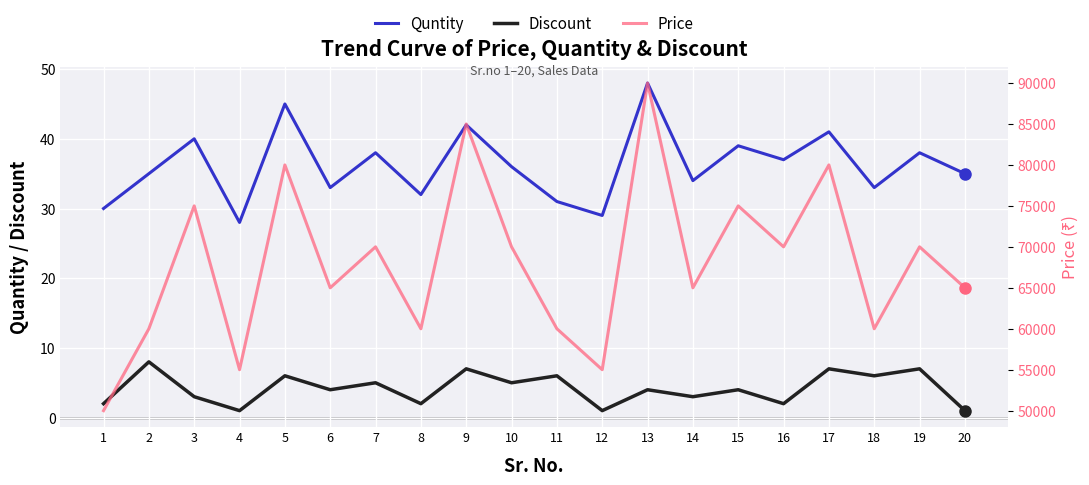

What is the sum of all Discount values?

84